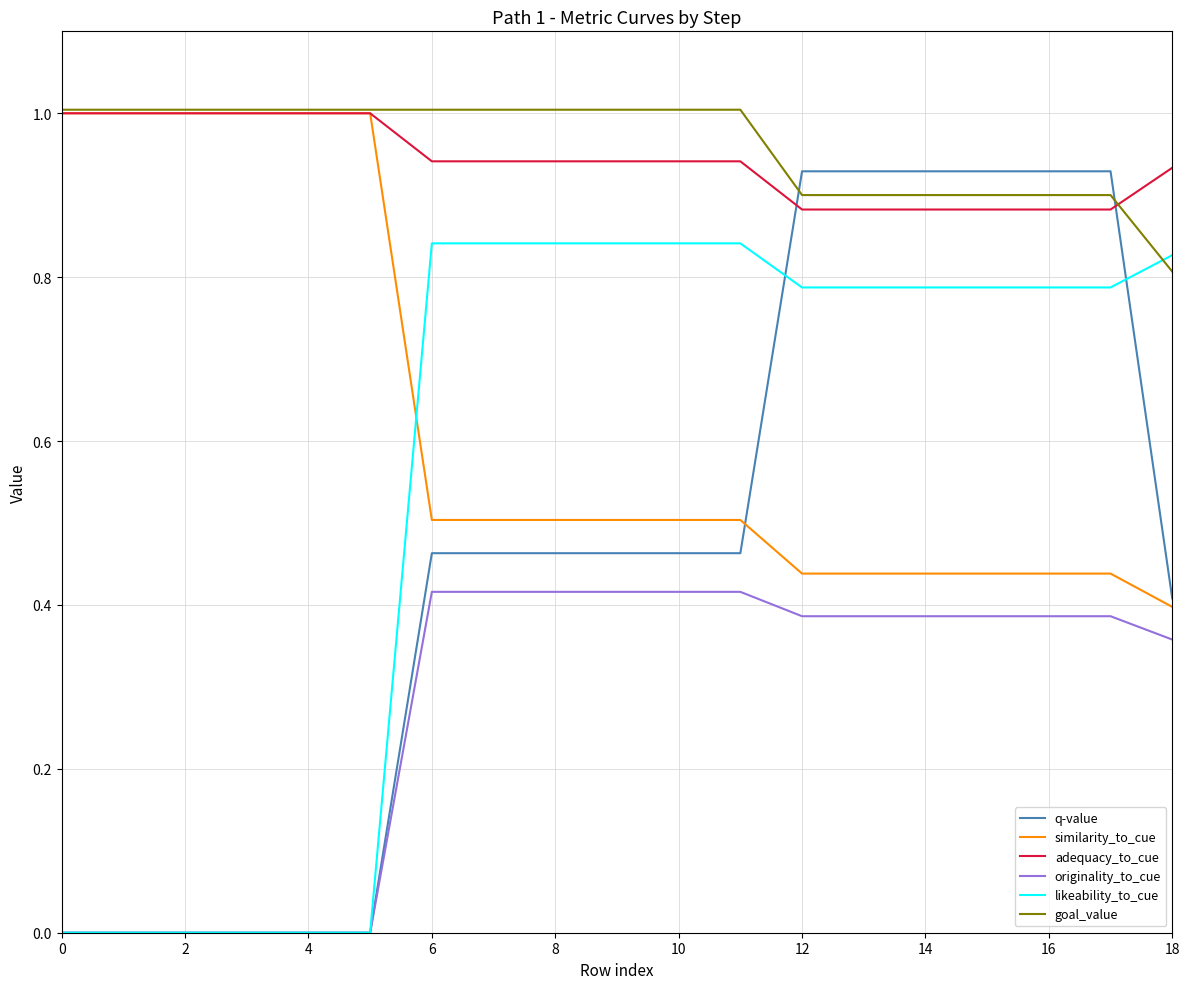

Which series has the largest range (max minus min)?

q-value